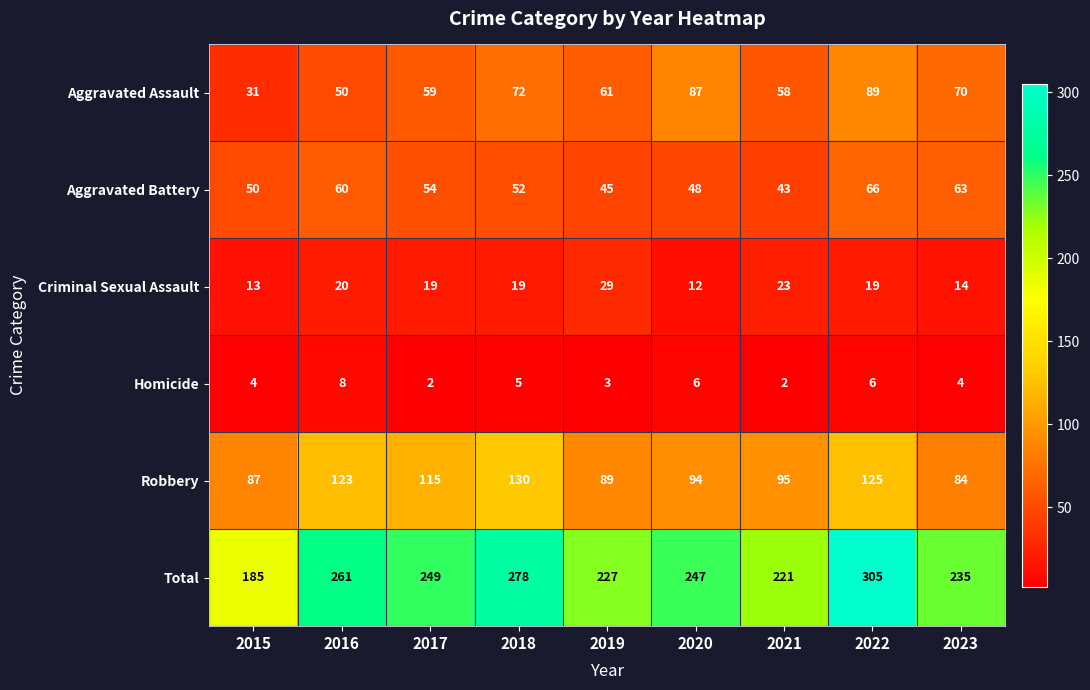

At which label does Total first exceed 247?

2016